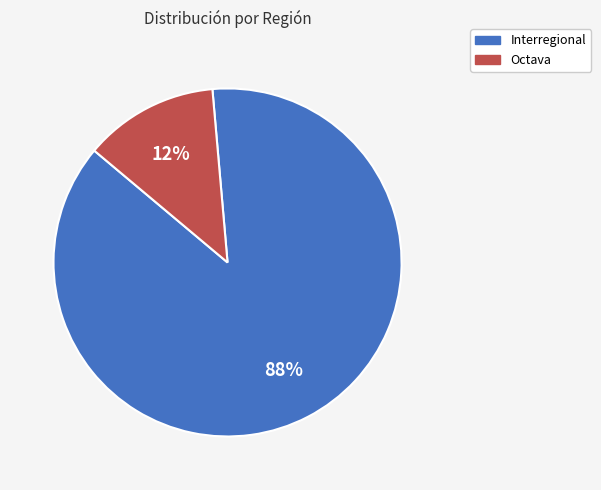

How many segments does this pie chart have?

2